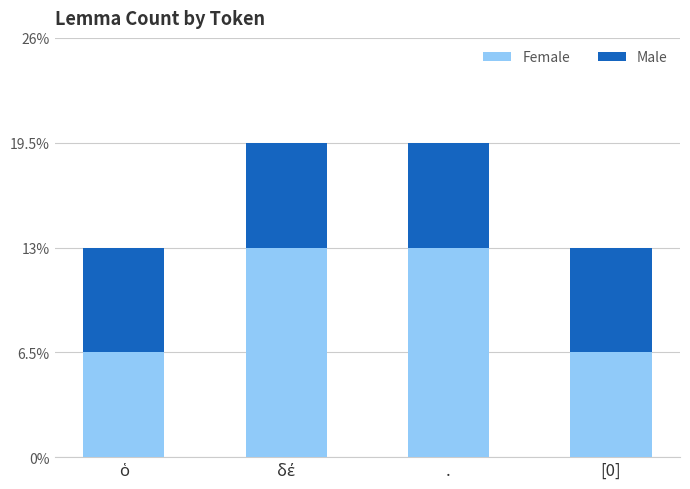

What are all the series names shown in the legend?

Female, Male